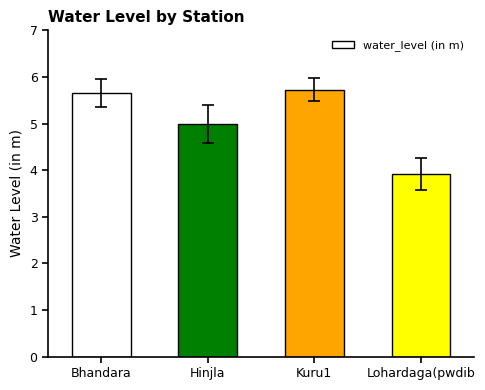

What value does the data have at Bhandara?

5.7